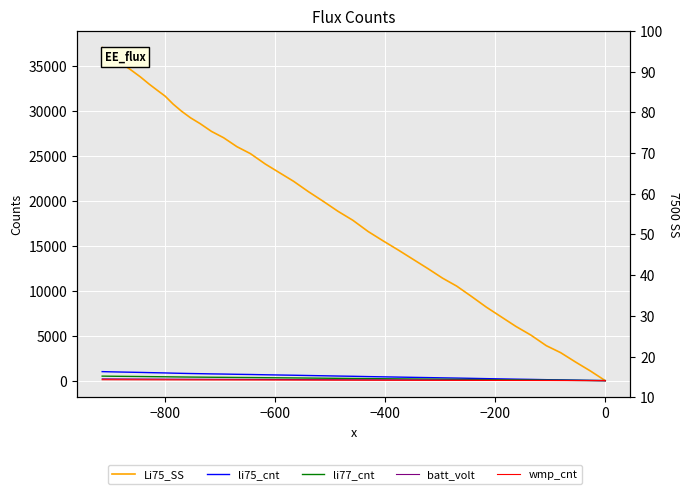

Reading left to right, what are all the values shown in this chart?

Li75_SS: 0.0	1073.0	2072.0	3108.0	3885.0	5069.0	6031.0	7104.0	8177.0	9361.0	10508.0	11396.0	12469.0	13505.0	14541.0	15540.0	16576.0	17834.0	18833.0	19943.0	21016.0	22163.0	23125.0	24087.0	25234.0	26011.0	27010.0	27713.0	28564.0	29230.0	29970.0	30747.0	31635.0	32264.0	32967.0	33781.0	34521.0	35224.0	36038.0	37037.0
li75_cnt: 0.0	29.0	56.0	84.0	105.0	137.0	163.0	192.0	221.0	253.0	284.0	308.0	337.0	365.0	393.0	420.0	448.0	482.0	509.0	539.0	568.0	599.0	625.0	651.0	682.0	703.0	730.0	749.0	772.0	790.0	810.0	831.0	855.0	872.0	891.0	913.0	933.0	952.0	974.0	1001.0
li77_cnt: 0.0	14.5	28.0	42.0	52.5	68.5	81.5	96.0	110.5	126.5	142.0	154.0	168.5	182.5	196.5	210.0	224.0	241.0	254.5	269.5	284.0	299.5	312.5	325.5	341.0	351.5	365.0	374.5	386.0	395.0	405.0	415.5	427.5	436.0	445.5	456.5	466.5	476.0	487.0	500.5
batt_volt: 0.0	5.8	11.2	16.8	21.0	27.4	32.6	38.4	44.2	50.6	56.8	61.6	67.4	73.0	78.6	84.0	89.6	96.4	101.8	107.8	113.6	119.8	125.0	130.2	136.4	140.6	146.0	149.8	154.4	158.0	162.0	166.2	171.0	174.4	178.2	182.6	186.6	190.4	194.8	200.2
wmp_cnt: 0.0	2.9	5.6	8.4	10.5	13.7	16.3	19.2	22.1	25.3	28.4	30.8	33.7	36.5	39.3	42.0	44.8	48.2	50.9	53.9	56.8	59.9	62.5	65.1	68.2	70.3	73.0	74.9	77.2	79.0	81.0	83.1	85.5	87.2	89.1	91.3	93.3	95.2	97.4	100.1